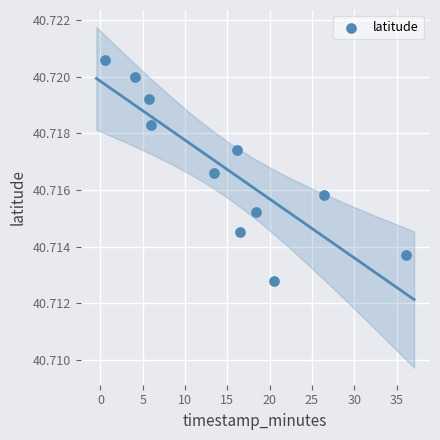

What is the average X value?

14.9